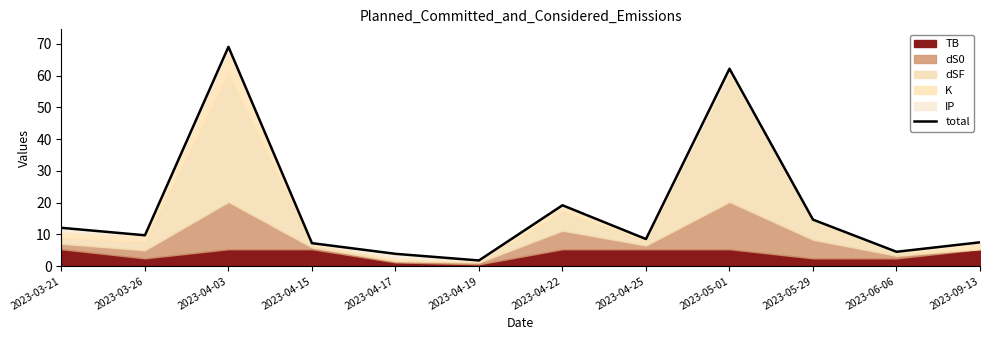

Where does the data first go above 9?

2023-03-21